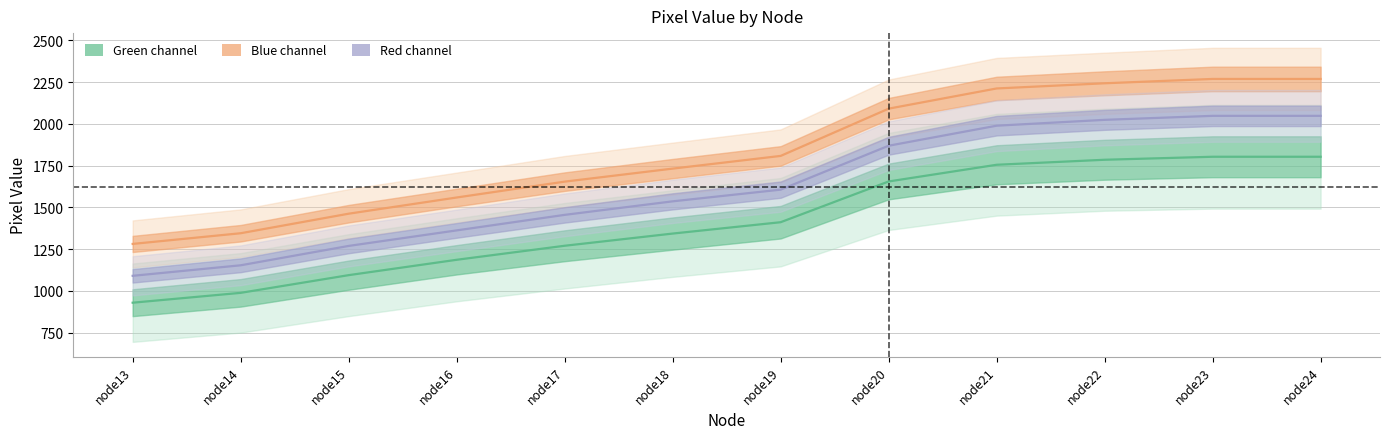

Reading left to right, extract all data points from this chart.

Green: 929	988	1094	1186	1270	1343	1411	1655	1755	1785	1803	1803
Blue: 1281	1345	1462	1559	1654	1732	1808	2091	2212	2243	2269	2269
Red: 1090	1153	1269	1362	1455	1536	1606	1869	1989	2024	2048	2048